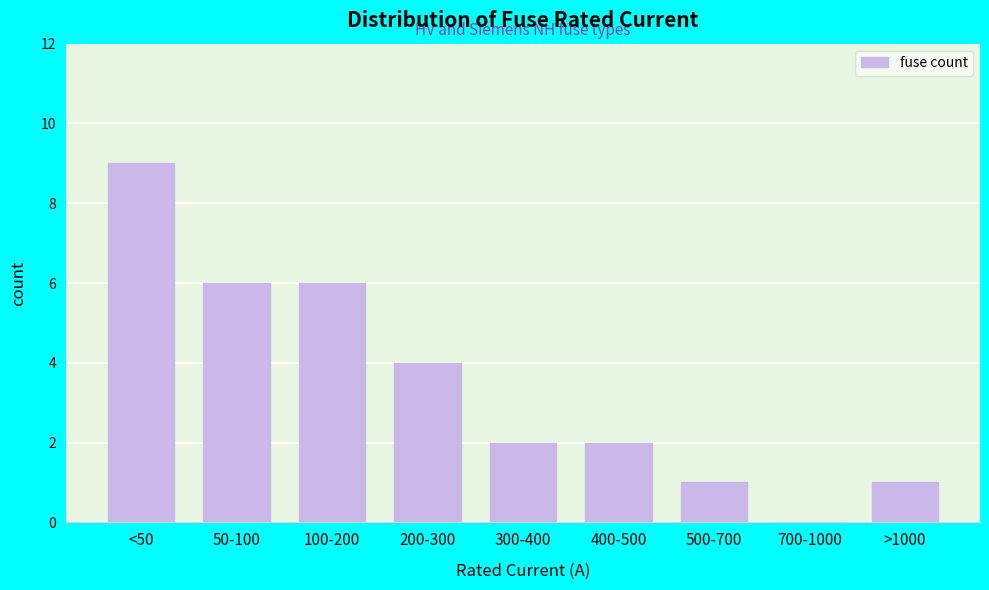

Reading right to left, what are all the values shown in this chart?

>1000=1	700-1000=0	500-700=1	400-500=2	300-400=2	200-300=4	100-200=6	50-100=6	<50=9